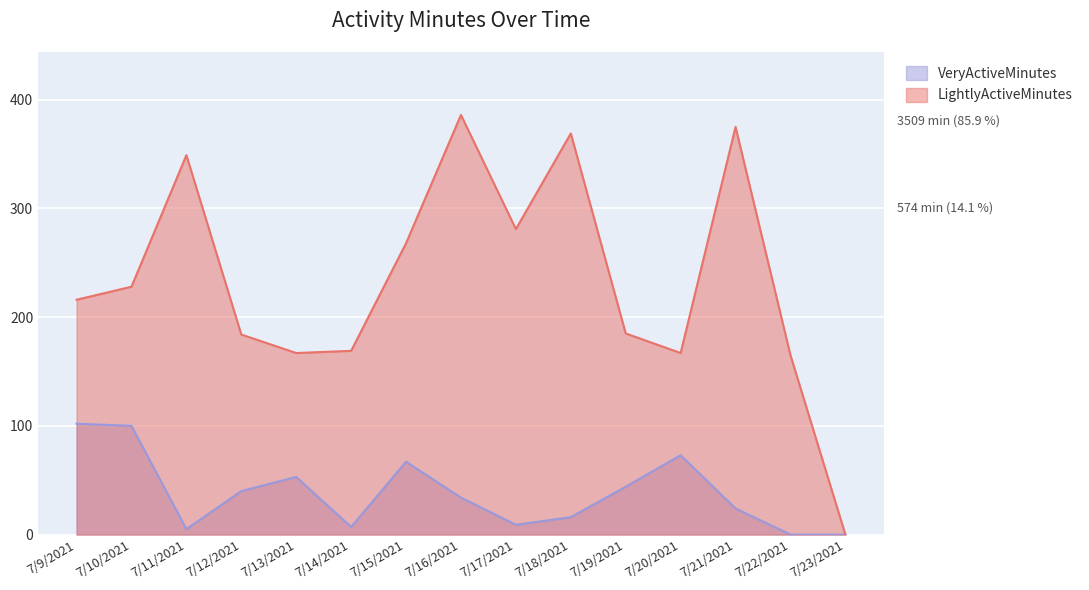

Which series has the largest total across all categories?

LightlyActiveMinutes